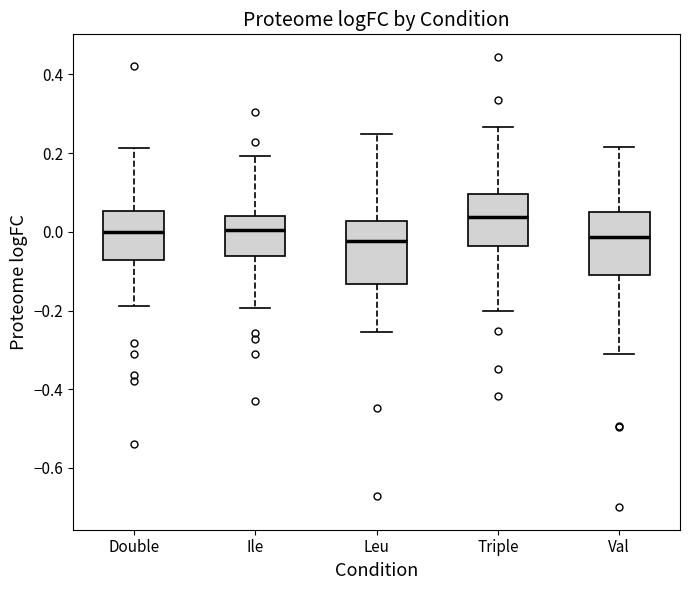

Reading left to right, read every box against the y-axis: the position of its median line, the range the box covers, and the ends of its whiskers. The values are not printed on the chart, so give them approximately, as read against the axis.

Double: median 0.00, box -0.08 to 0.06, whiskers -0.18 to 0.22
Ile: median 0.00, box -0.06 to 0.04, whiskers -0.20 to 0.20
Leu: median -0.02, box -0.14 to 0.02, whiskers -0.26 to 0.24
Triple: median 0.04, box -0.04 to 0.10, whiskers -0.20 to 0.26
Val: median -0.02, box -0.12 to 0.06, whiskers -0.32 to 0.22